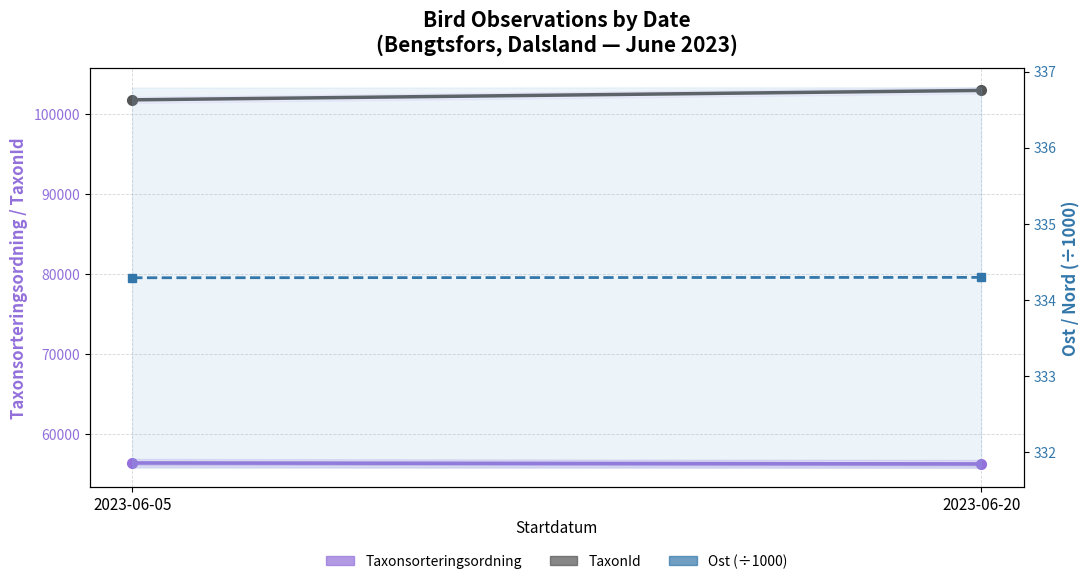

Is the value of Taxonsorteringsordning at 2023-06-05 greater than the value of TaxonId at 2023-06-20?

No